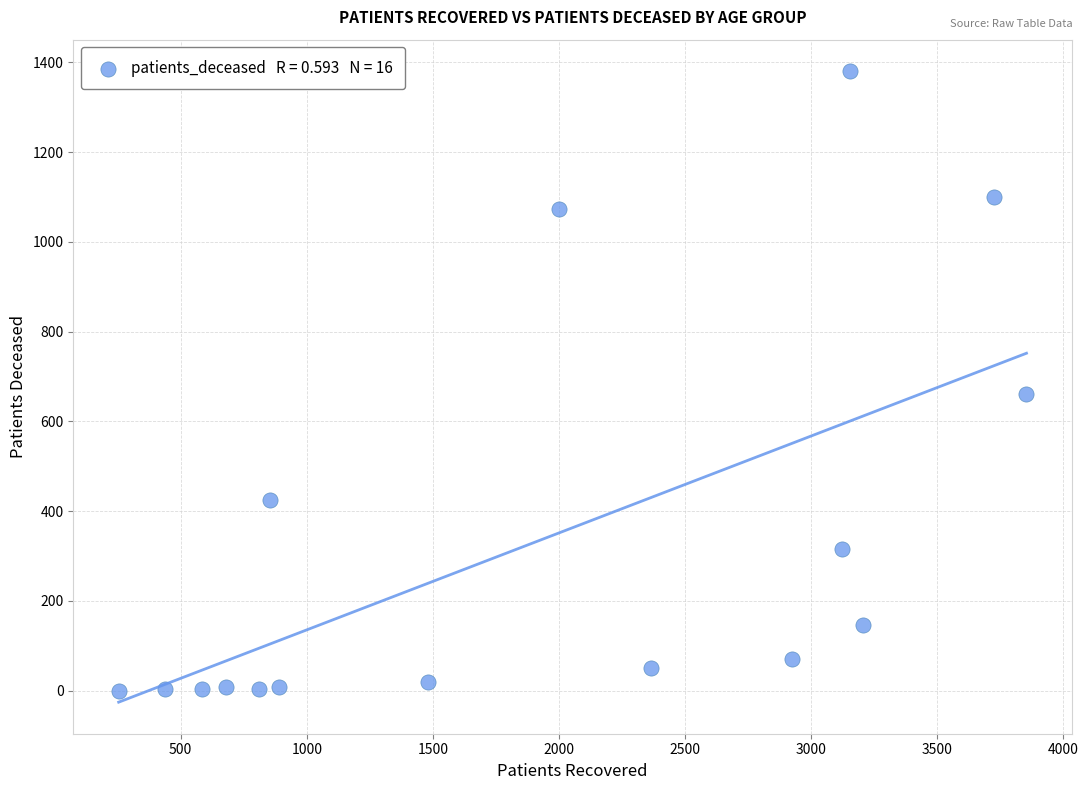

What is the range of X values (max minus min)?

3600